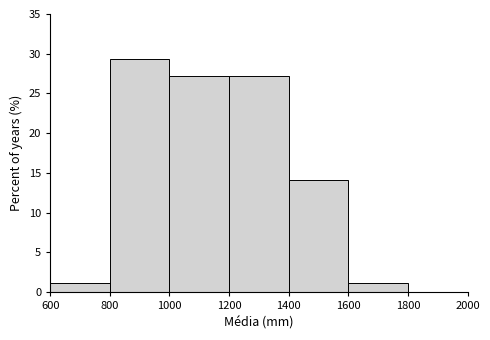

Reading left to right, list every bar in this chart as the range it spans on the x-axis followed by its height. The values are not printed on the chart, so give them approximately, as read against the axis.

600 to 800: 1.0
800 to 1000: 29.5
1000 to 1200: 27.0
1200 to 1400: 27.0
1400 to 1600: 14.0
1600 to 1800: 1.0
1800 to 2000: 0